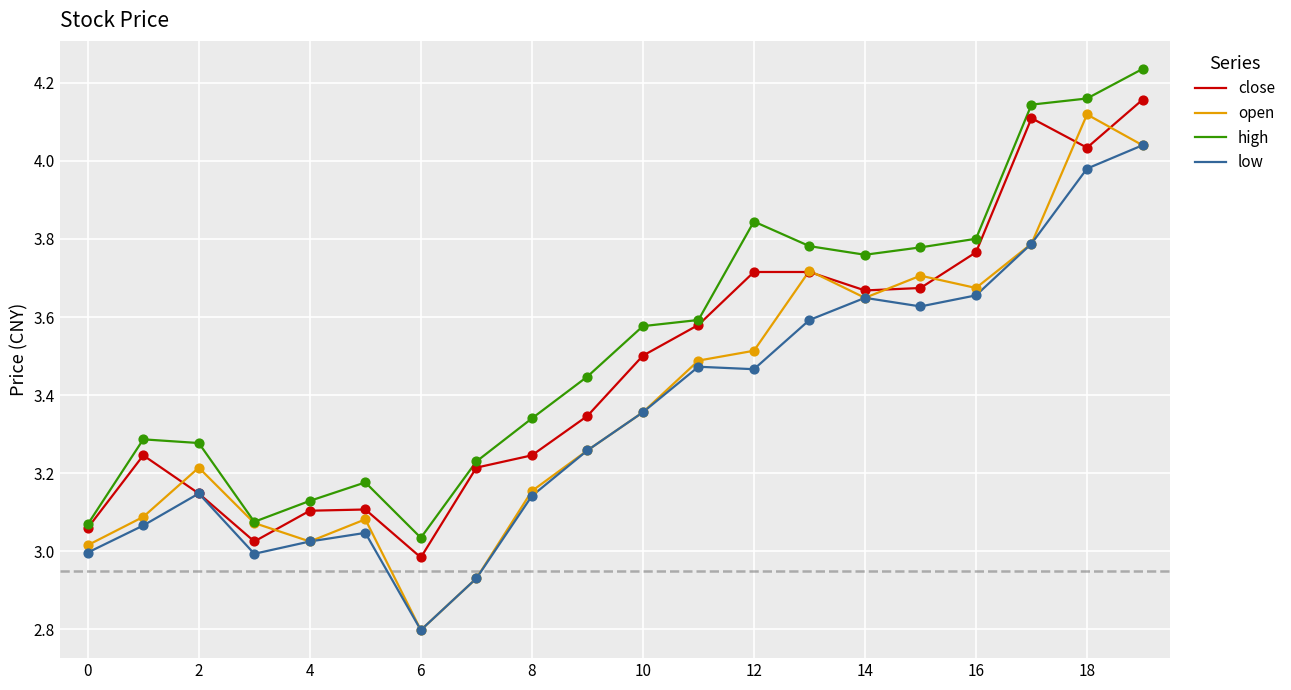

Which series has the largest total across all categories?

high